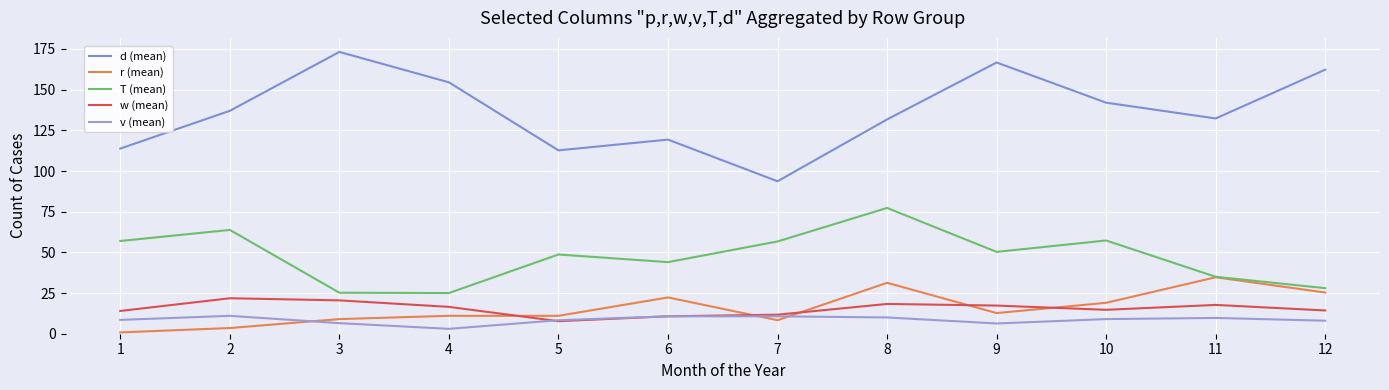

Reading left to right, what are all the values shown in this chart?

d (mean): 1=113.8	2=137.0	3=173.2	4=154.5	5=112.7	6=119.3	7=93.7	8=131.7	9=166.7	10=142.0	11=132.3	12=162.3
r (mean): 1=0.8	2=3.5	3=9.0	4=11.0	5=11.0	6=22.3	7=8.3	8=31.3	9=12.7	10=19.0	11=34.7	12=25.3
T (mean): 1=57.0	2=63.8	3=25.2	4=25.0	5=48.7	6=44.0	7=56.7	8=77.3	9=50.3	10=57.3	11=35.0	12=28.0
w (mean): 1=14.0	2=21.8	3=20.5	4=16.5	5=7.7	6=10.7	7=11.7	8=18.3	9=17.3	10=14.7	11=17.7	12=14.3
v (mean): 1=8.5	2=11.0	3=6.5	4=3.0	5=8.3	6=10.7	7=10.7	8=10.0	9=6.3	10=9.0	11=9.7	12=8.0